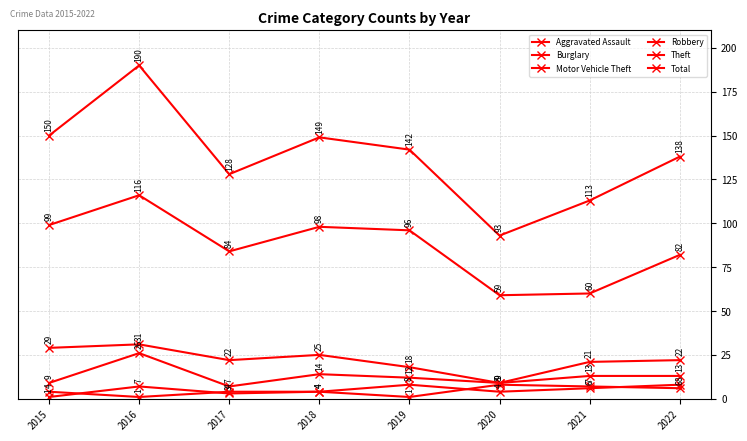

At how many categories does at least one series exceed 167?

1